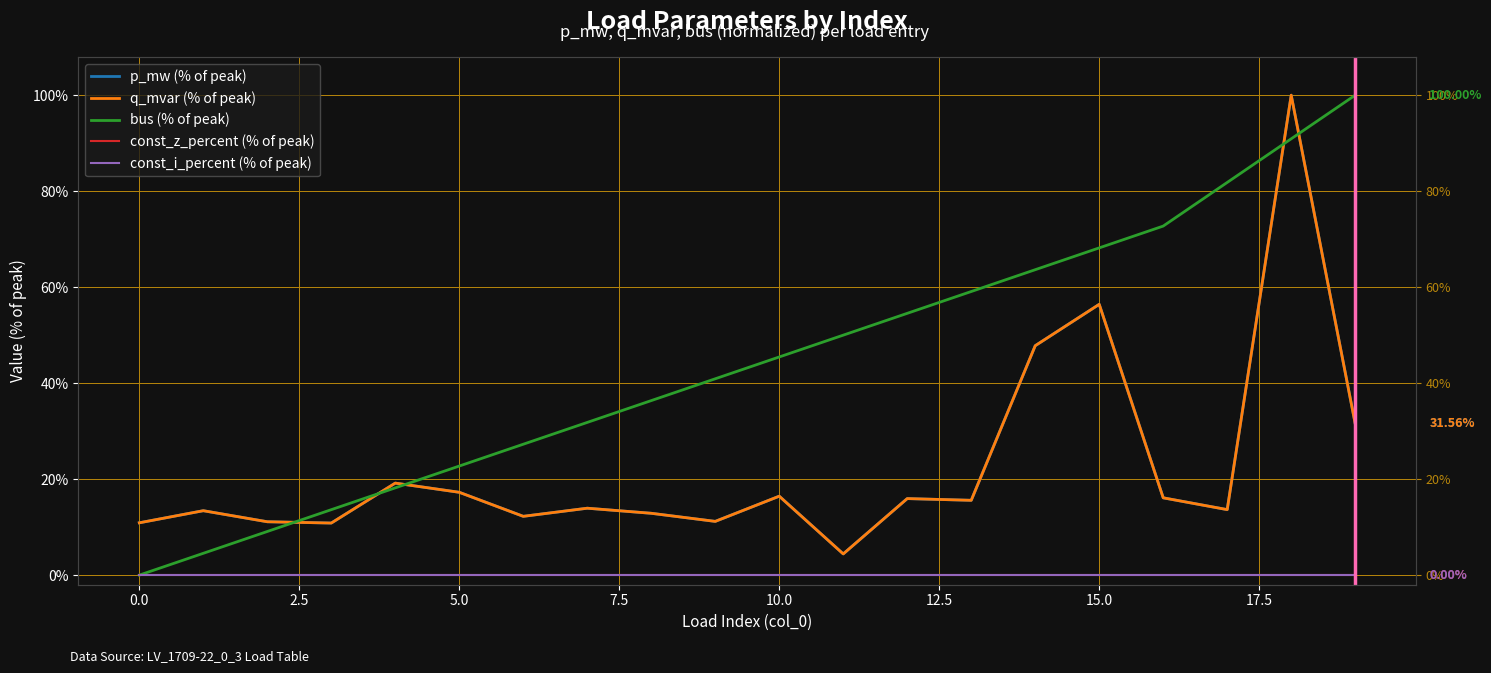

What is the sum of the q_mvar (% of peak) values at 17.5 and 0.0?

0.3